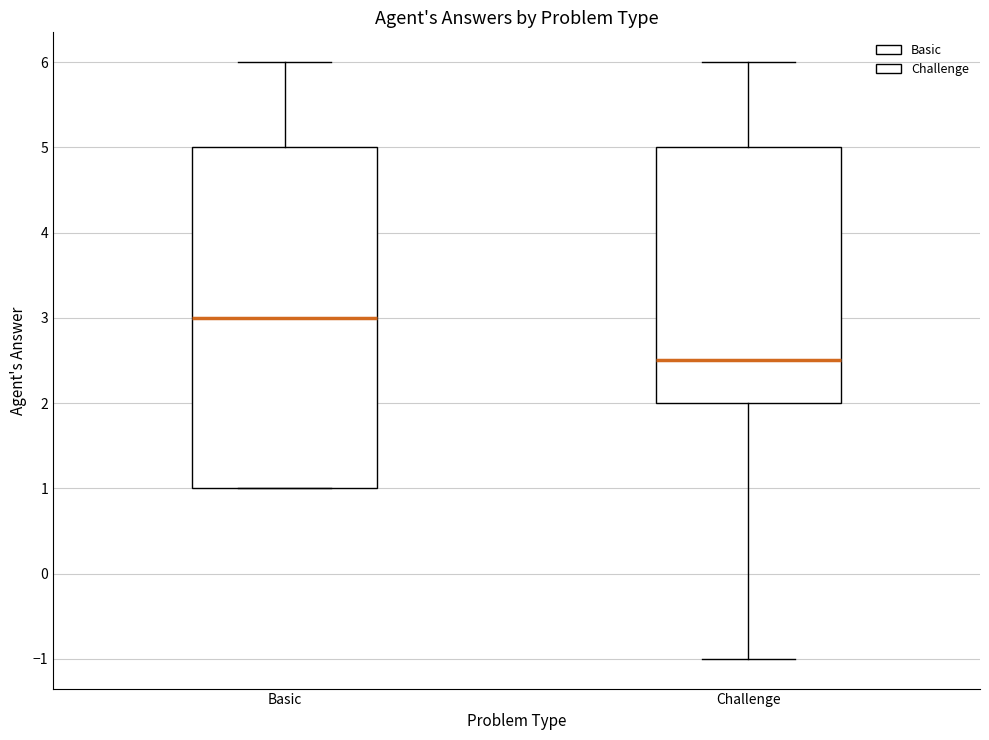

Reading left to right, transcribe this box plot: for each box, give where its median line is, the range the box spans, and where its two whiskers end, as read against the y-axis. The values are not printed on the chart, so give them approximately, as read against the axis.

Basic: median 3.0, box 1.0 to 5.0, whiskers 1.0 to 6.0
Challenge: median 2.5, box 2.0 to 5.0, whiskers -1.0 to 6.0